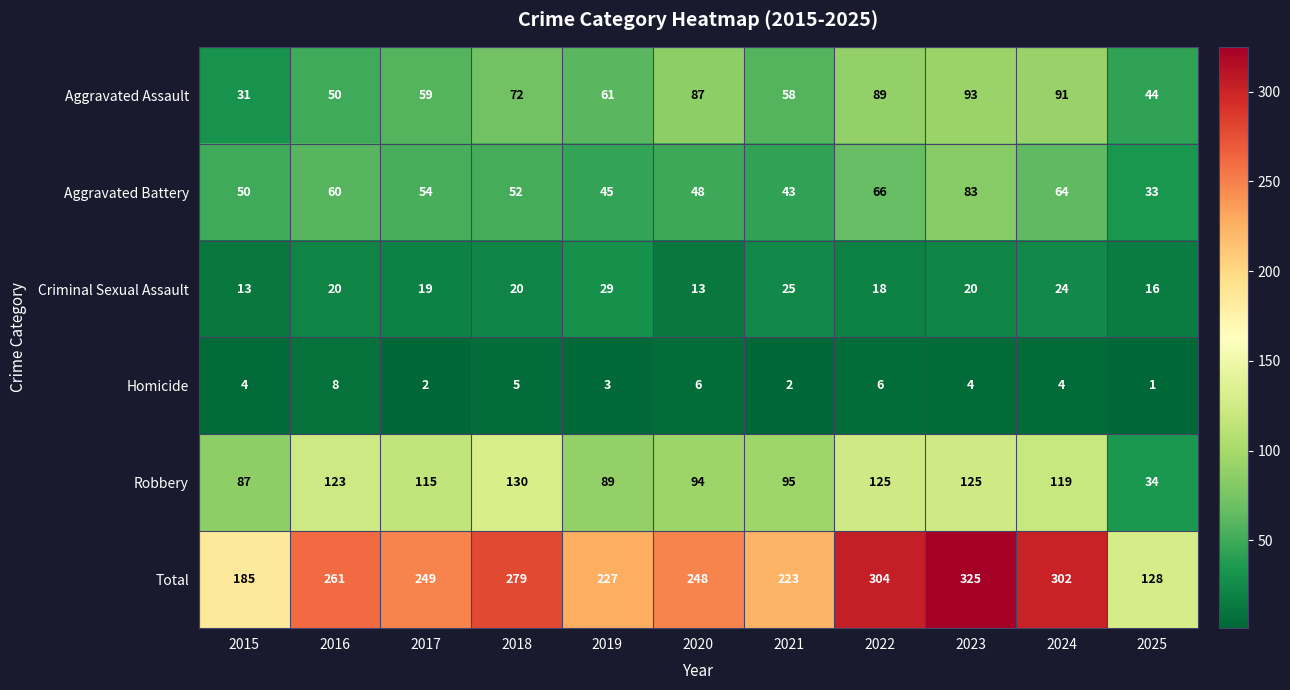

What is the difference between the maximum and second lowest values in the Aggravated Battery series?

40